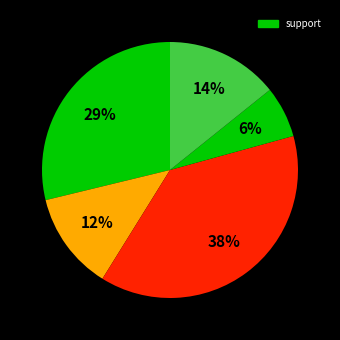

Count the number of slices in the pie.

5